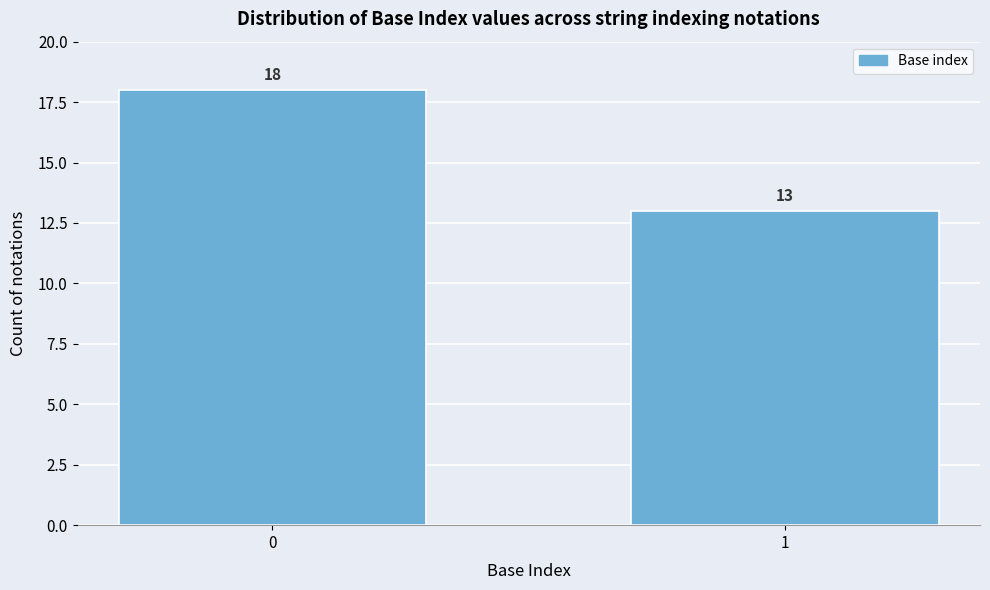

Reading right to left, list all the values displayed in this chart.

1=13	0=18